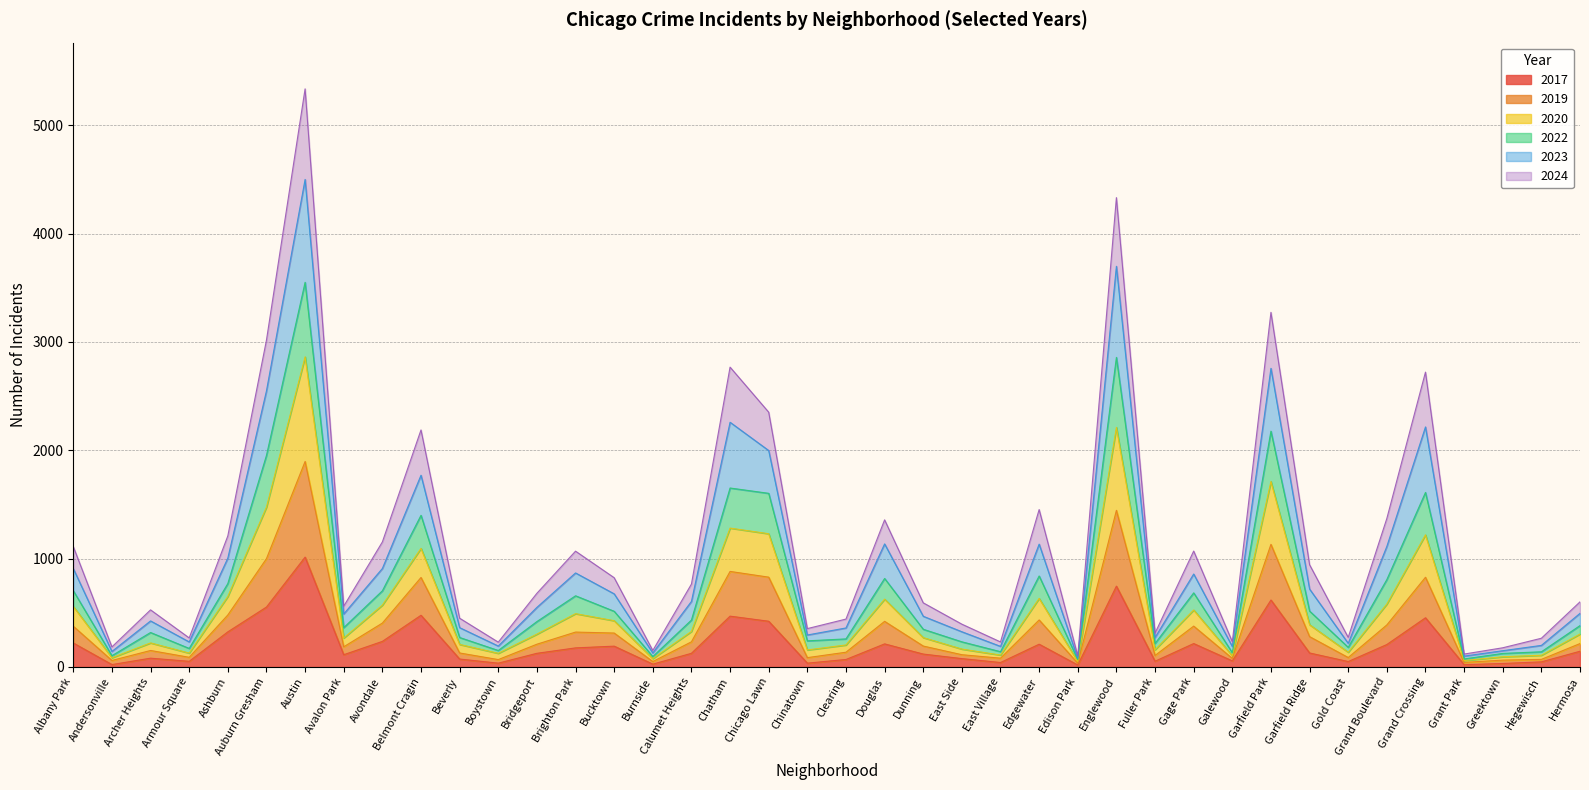

At which category is the sum across all series the highest?

Austin